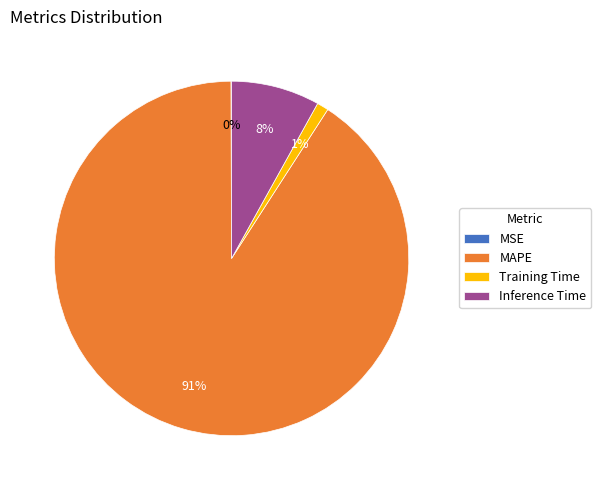

To the nearest percent, what percentage of the pie is MAPE?

91%